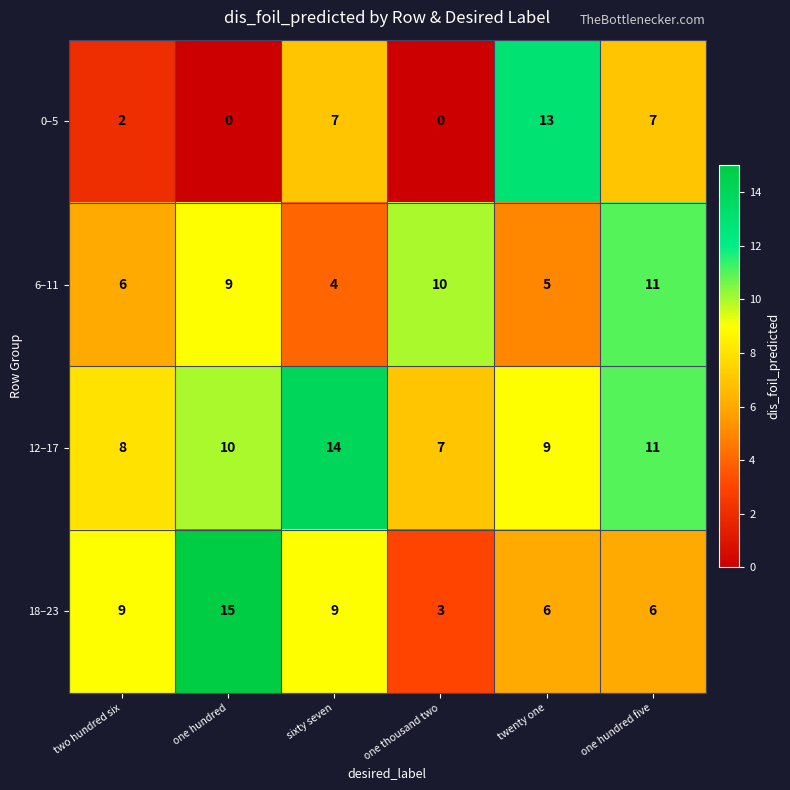

What is the sum of all 6–11 values?

45